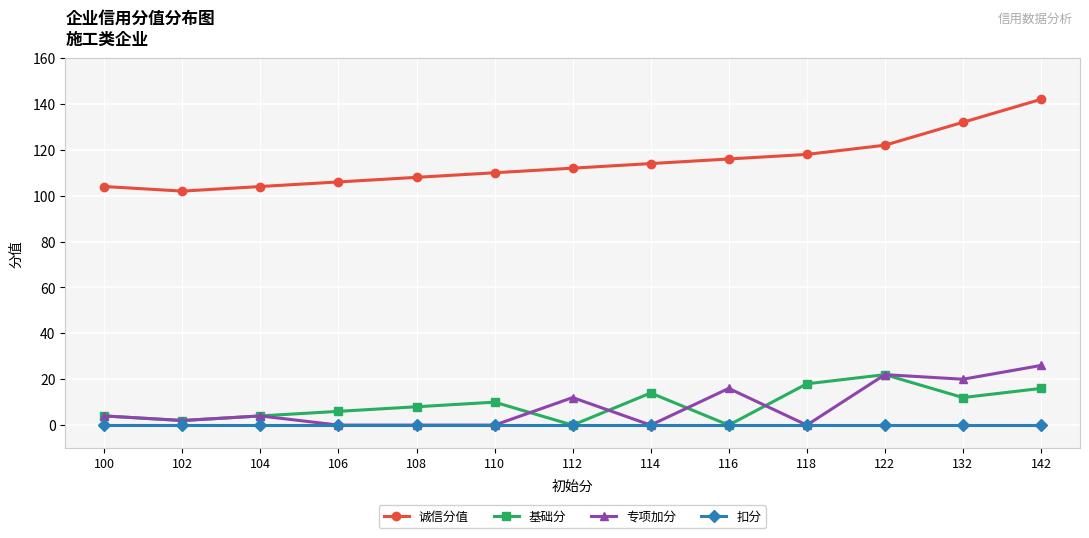

What is the total value across all series at 112?

124